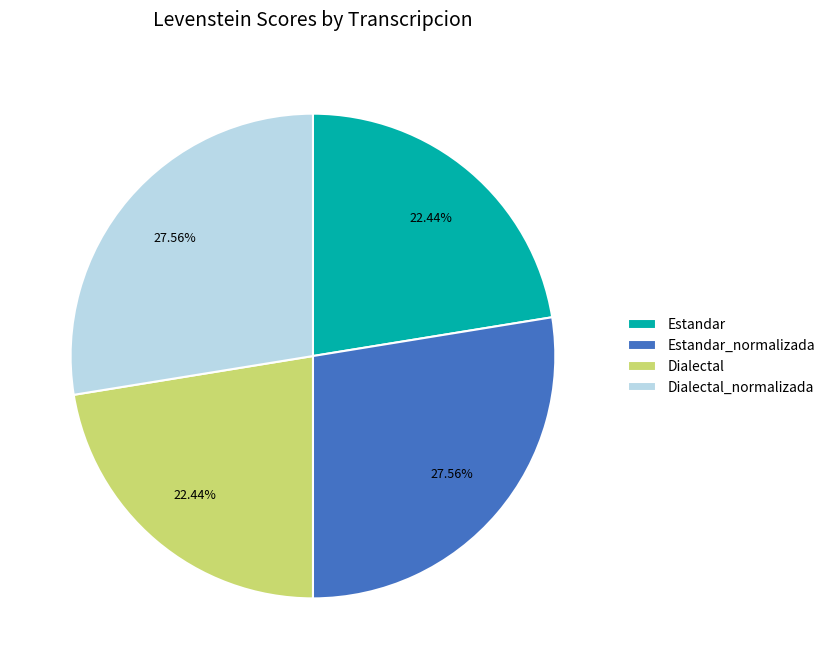

To the nearest percent, what is the combined percentage of Estandar and Dialectal?

45%